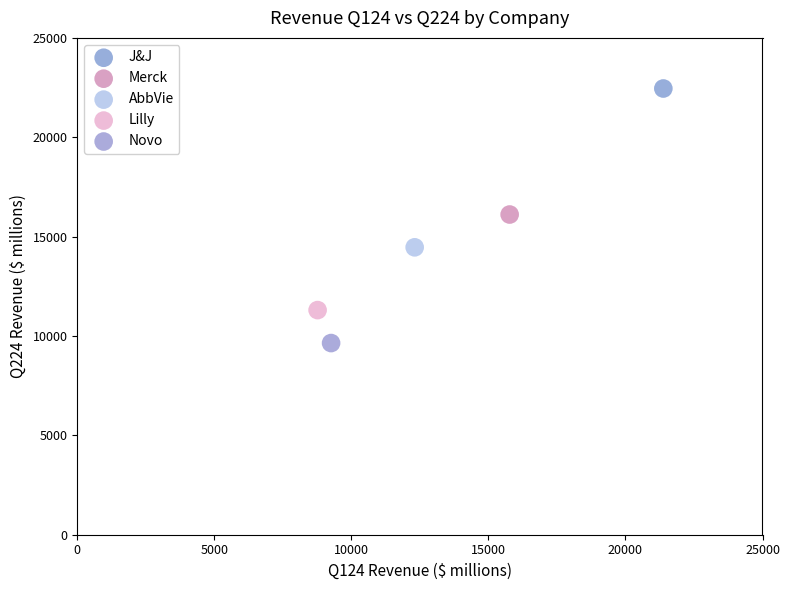

Which series reaches the minimum Y coordinate?

Novo